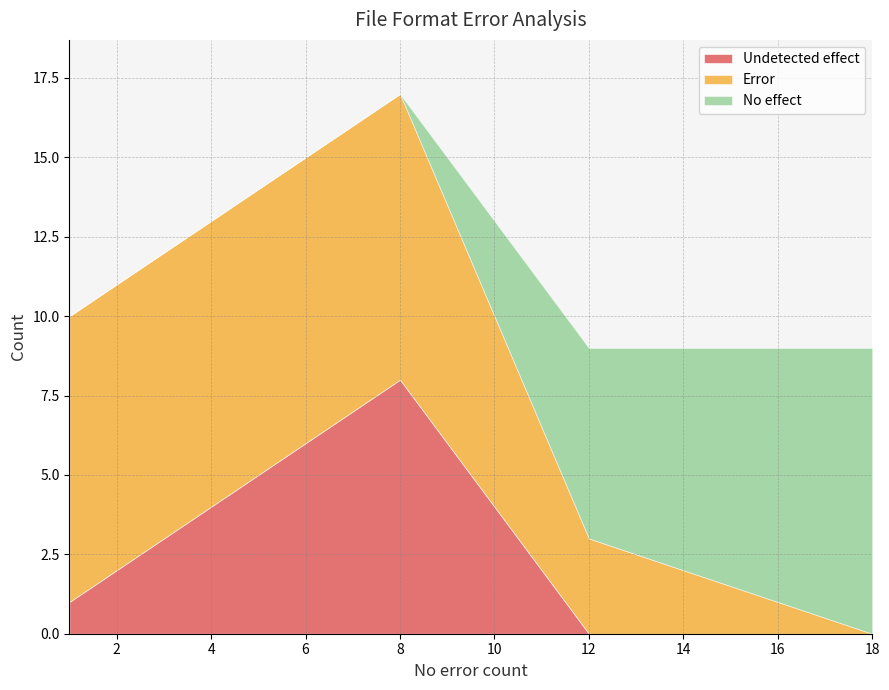

Count the Error values in the range 2 to 9.

16